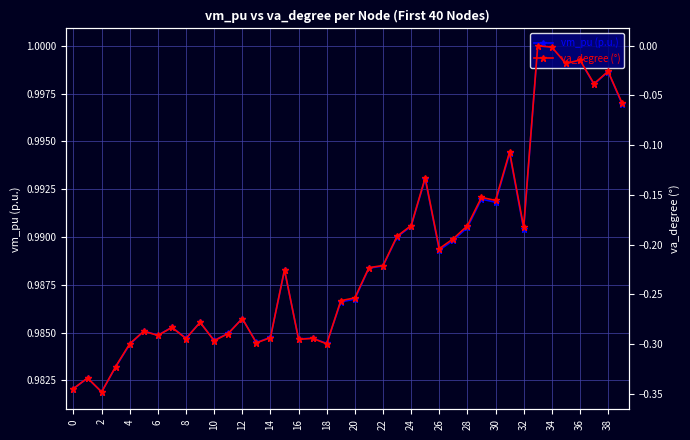

In vm_pu (p.u.), how many points are lower than both neighbors (excluding endpoints)?

12